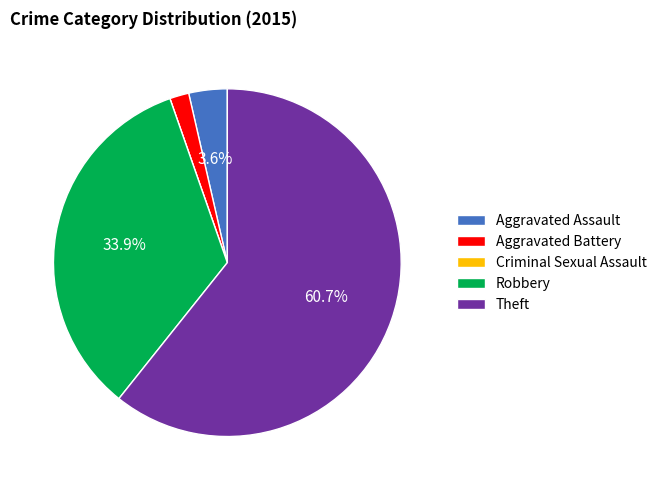

What is the largest slice in the pie chart?

Theft